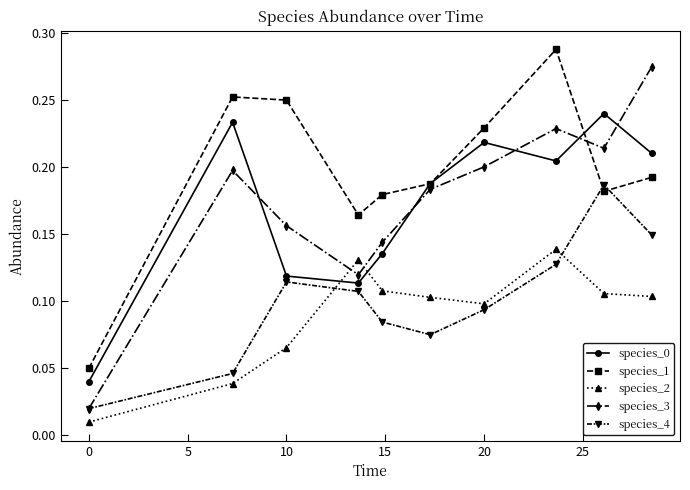

How many distinct data groups are displayed?

5